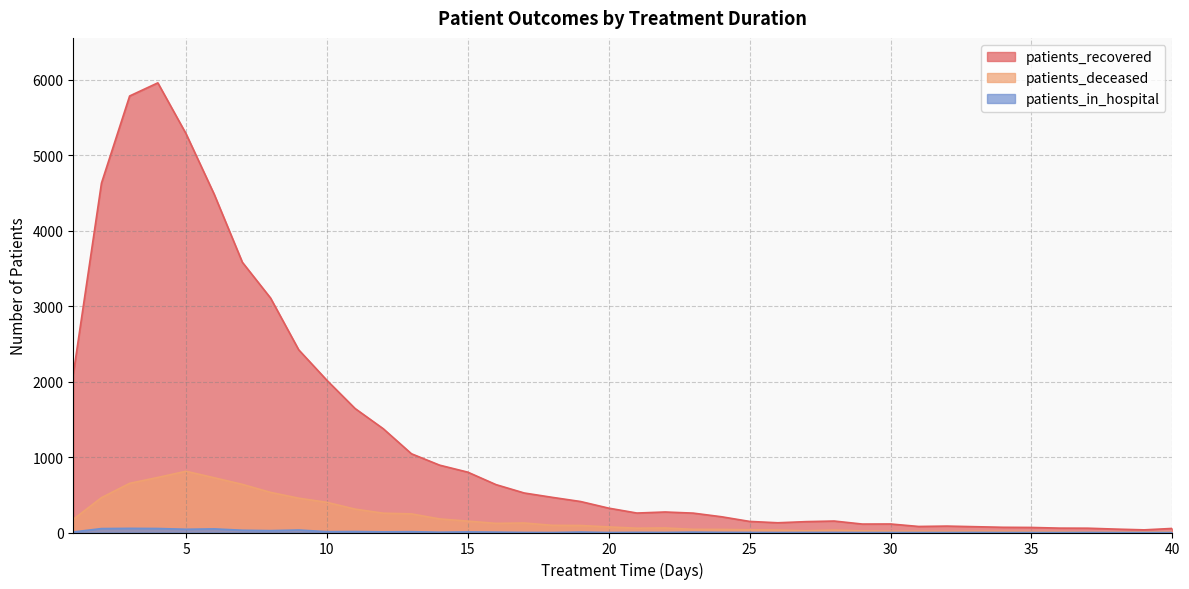

What value does the patients_deceased series have at 35, to the nearest 10?

10